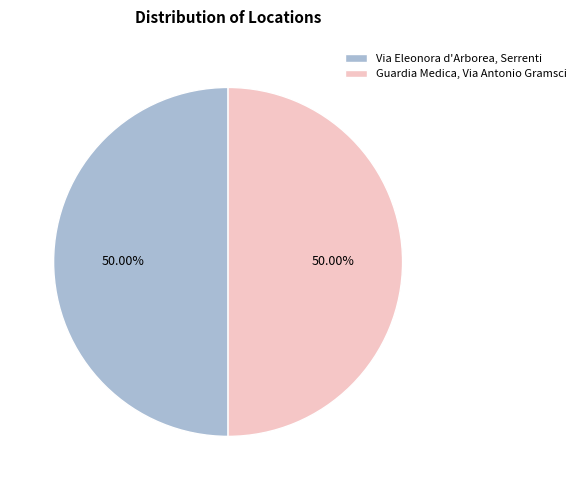

What is the ratio of the value at Guardia Medica, Via Antonio Gramsci to the value at Via Eleonora d'Arborea, Serrenti?

1.0